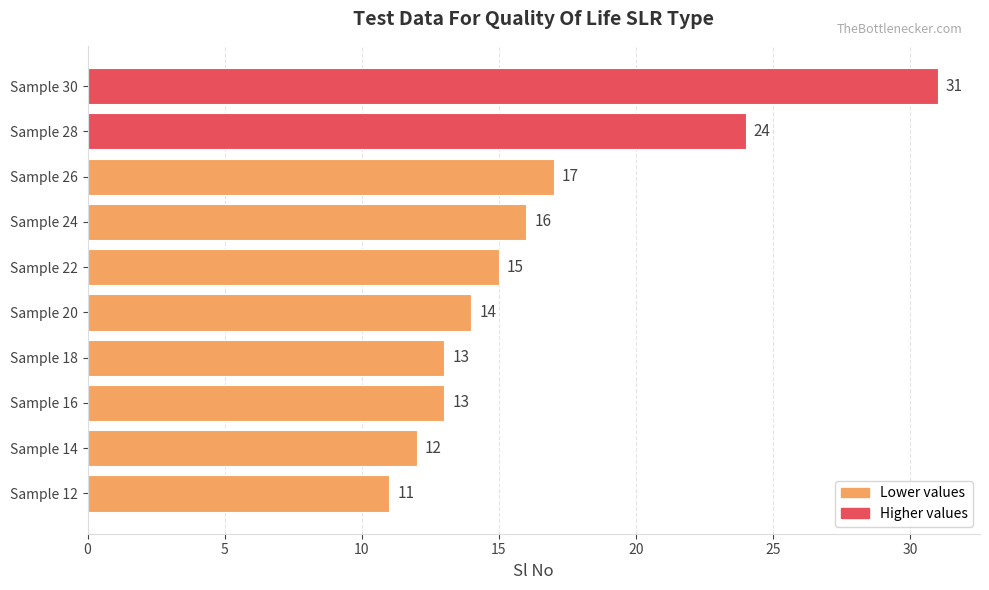

What is the average value?

17